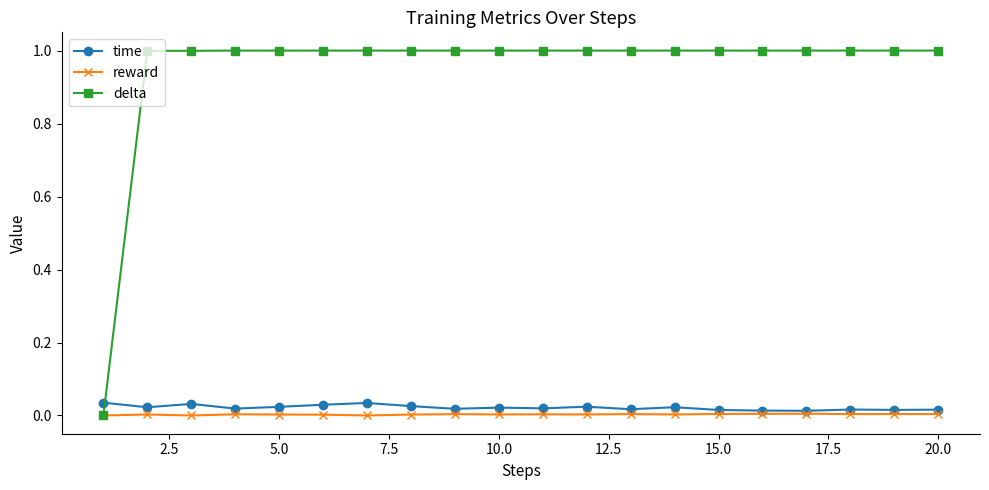

True or false: reward has more than 1 points higher than both neighbors.

True